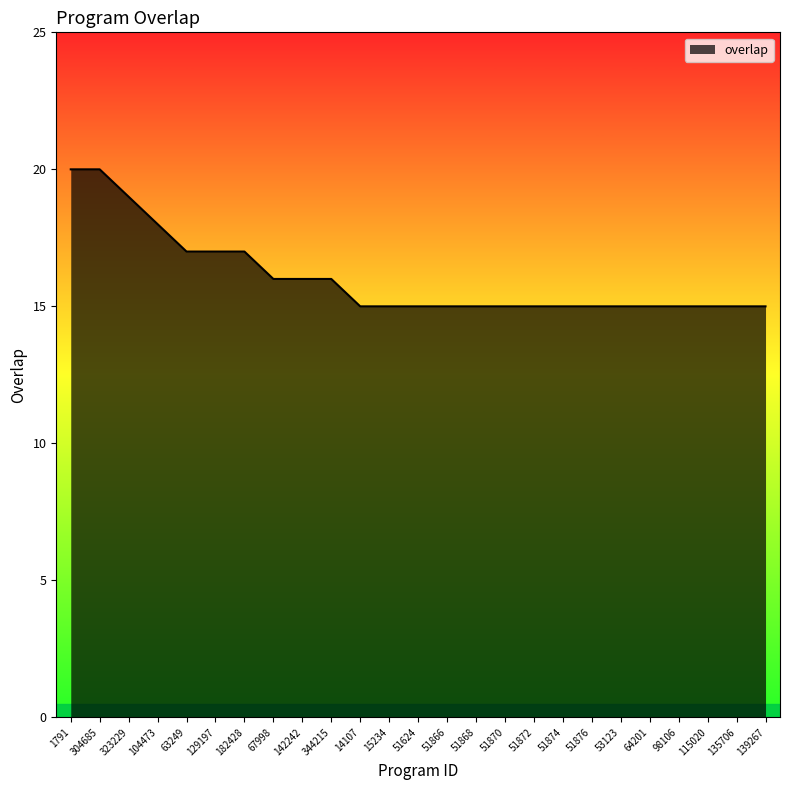

What is the difference between the maximum and minimum values?

5